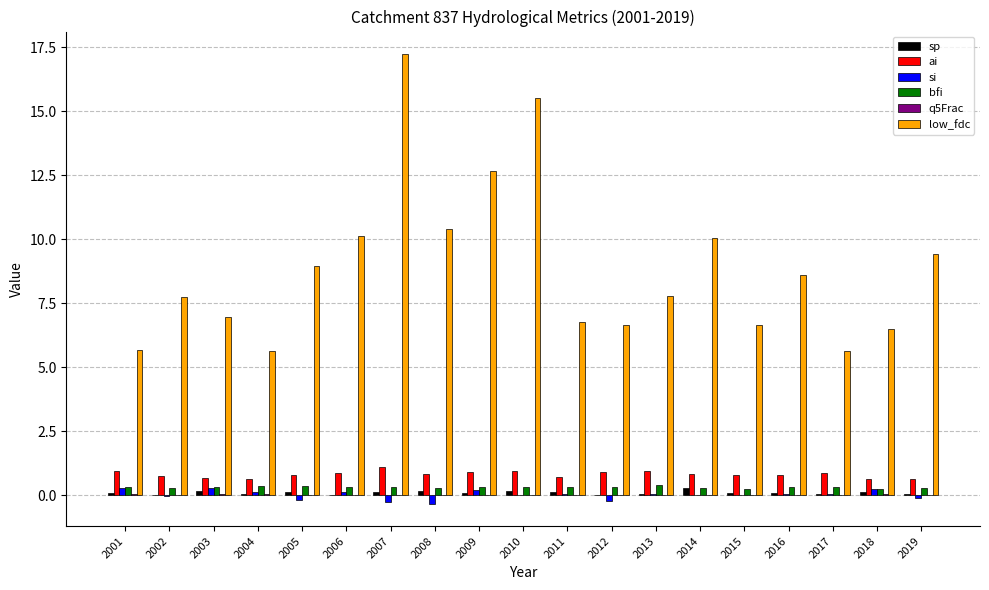

At which category is the sum across all series the highest?

2007